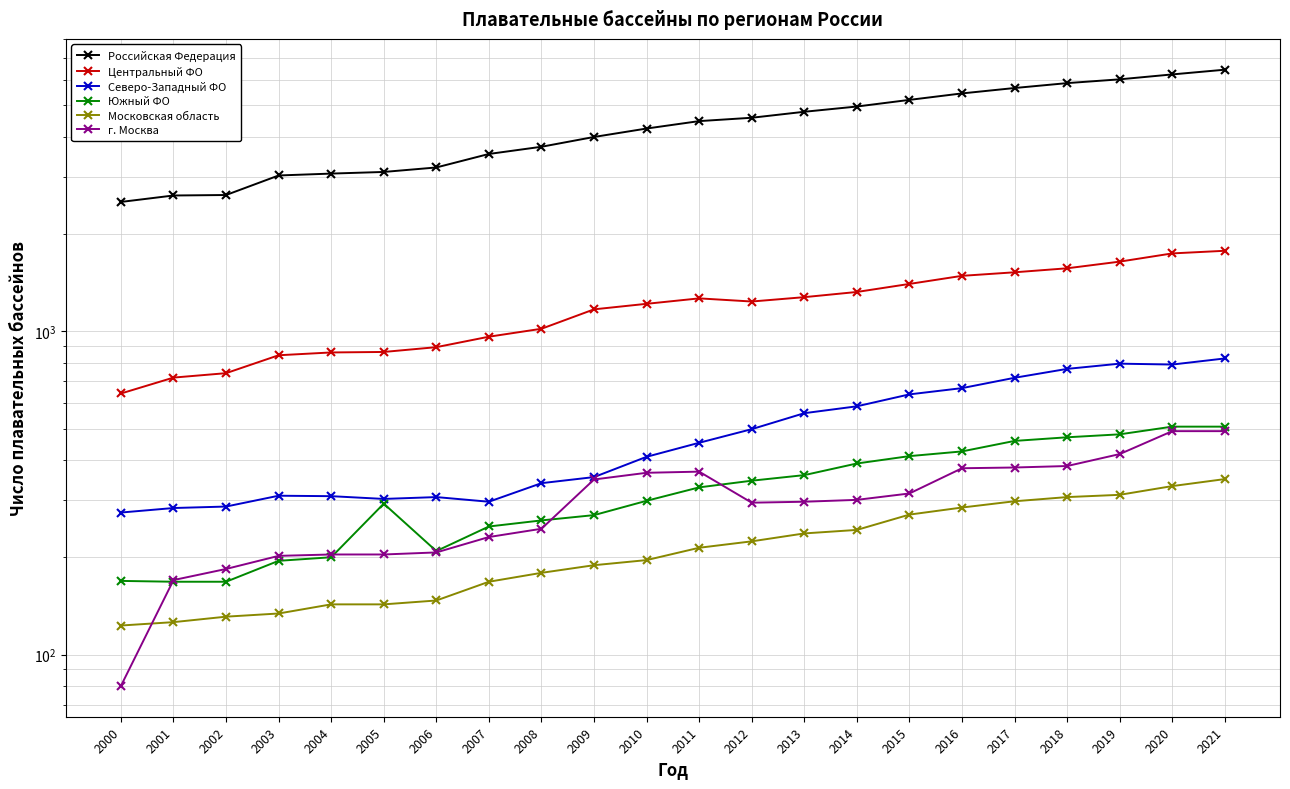

Which category has the lowest value across all series?

2000